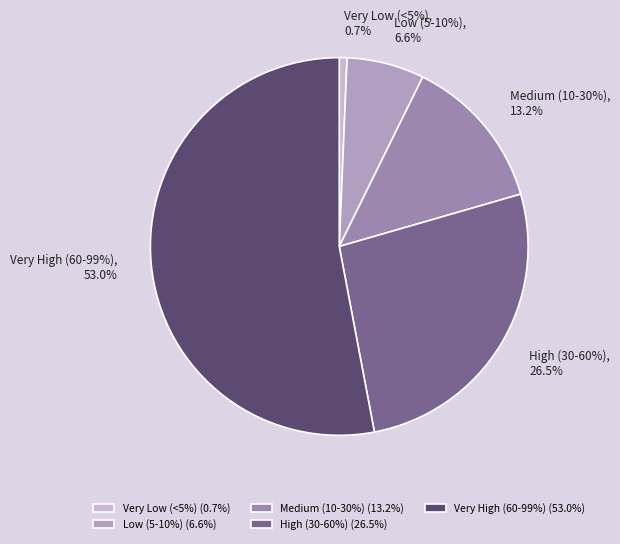

To the nearest percent, what percentage of the pie is Very Low (<5%)?

1%